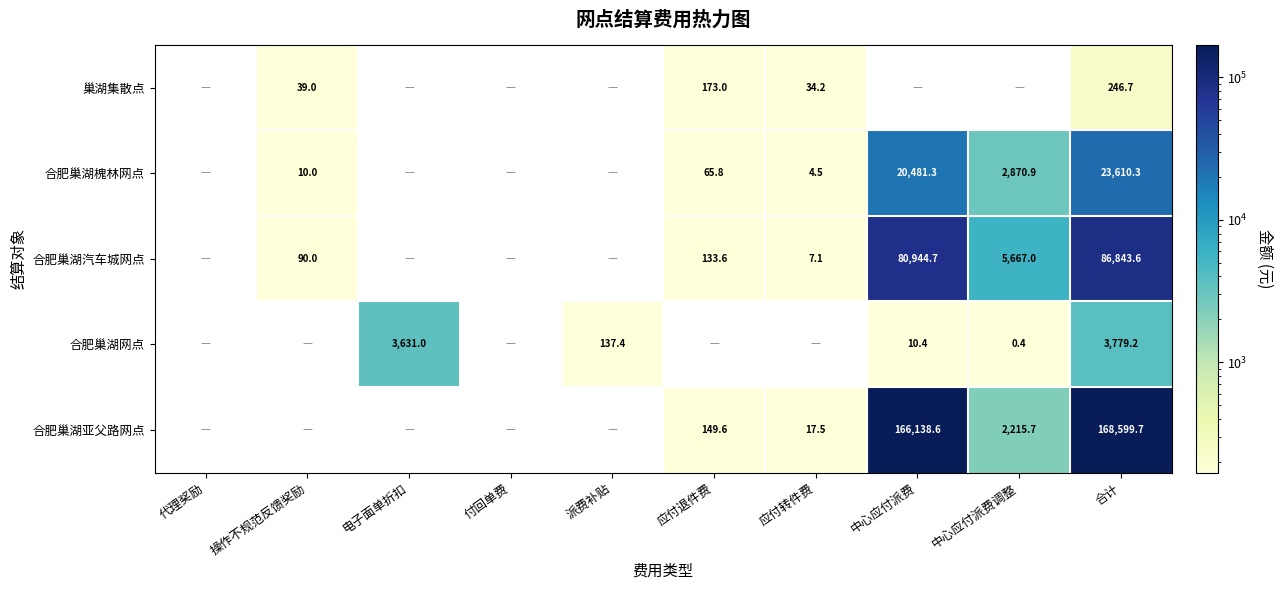

Between 代理奖励 and 付回单费, which is larger?

代理奖励